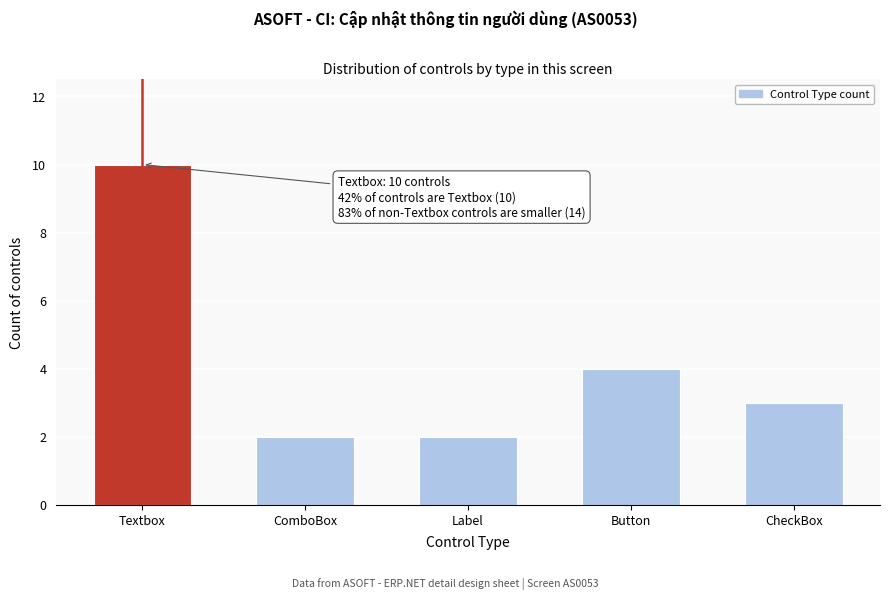

Reading left to right, extract all data points from this chart.

Textbox=10	ComboBox=2	Label=2	Button=4	CheckBox=3